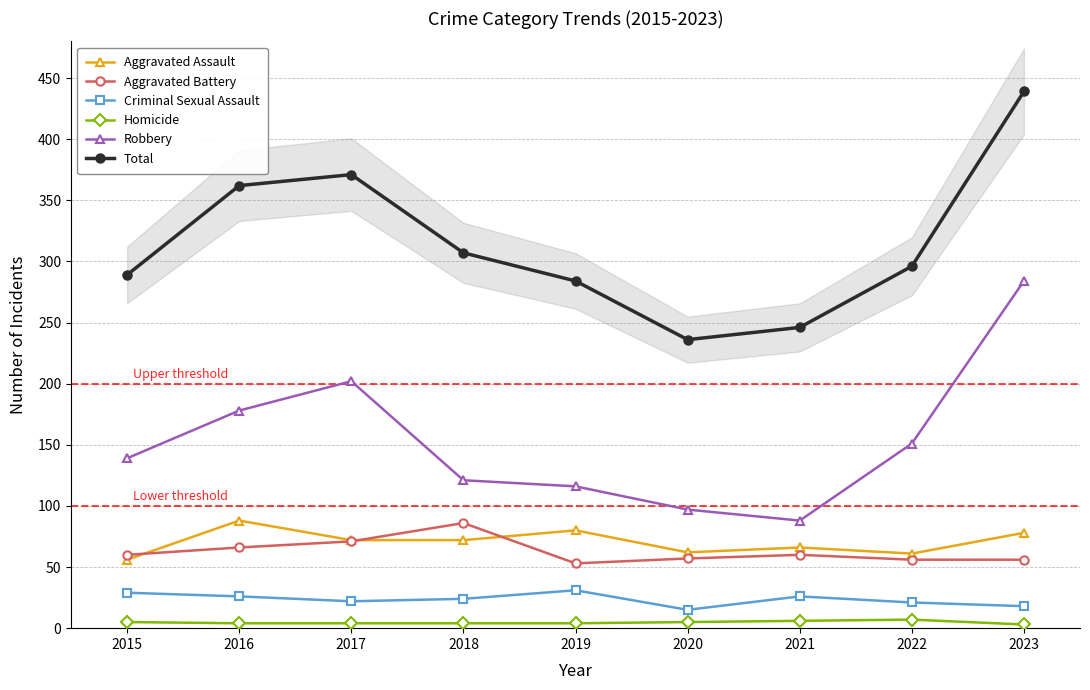

Where is the first local minimum for Aggravated Assault?

2020